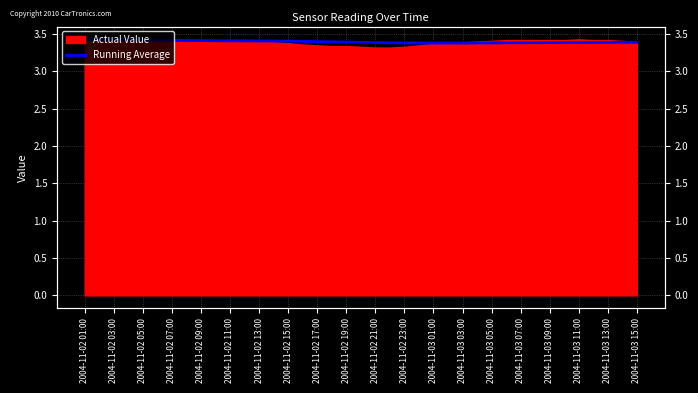

Where is the first local maximum?

37